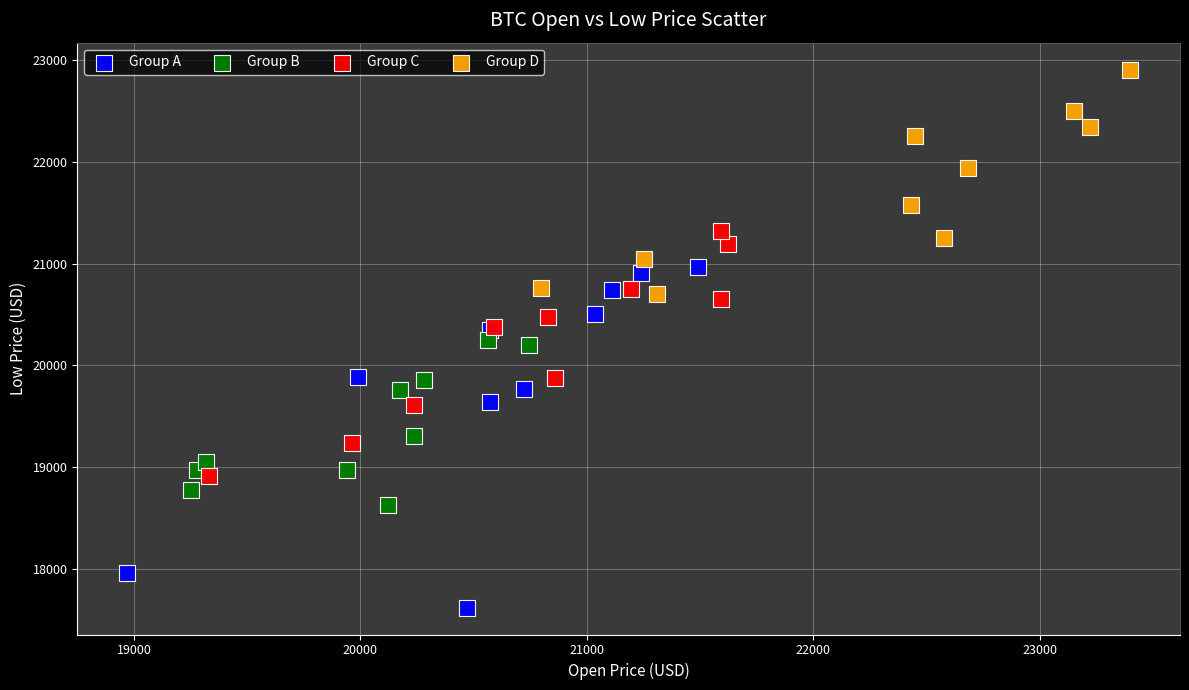

Which series contains the highest Y value?

Group D